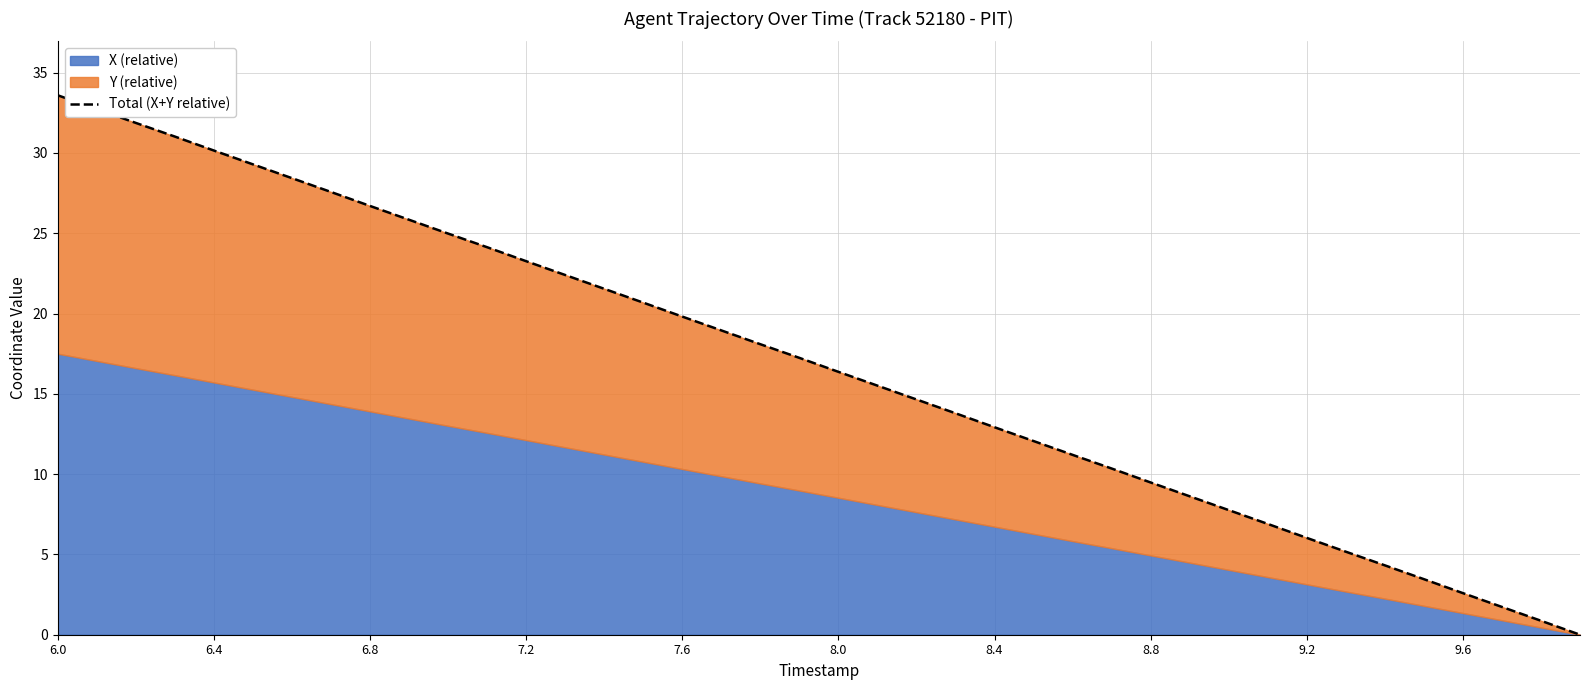

Between 35 and 6.4, which is larger?

6.4